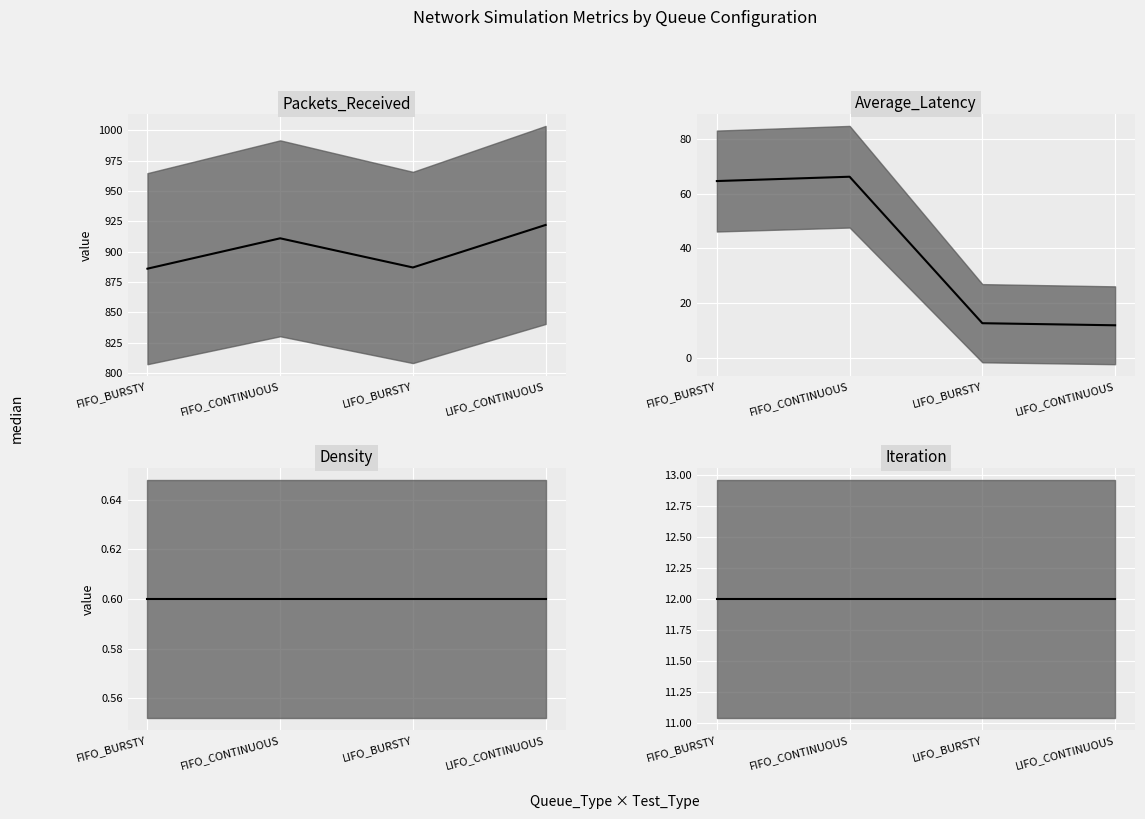

What is the sum of all Density median values?

2.4